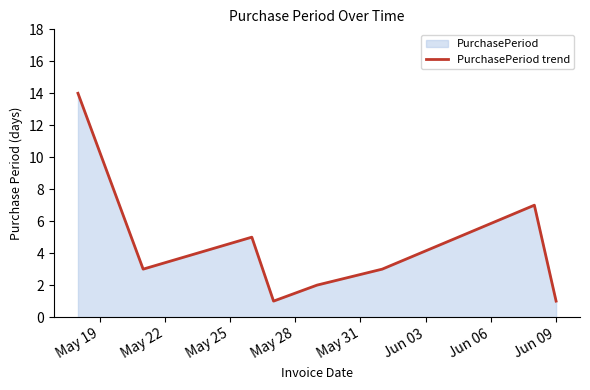

Count the number of values greater than 3.

3